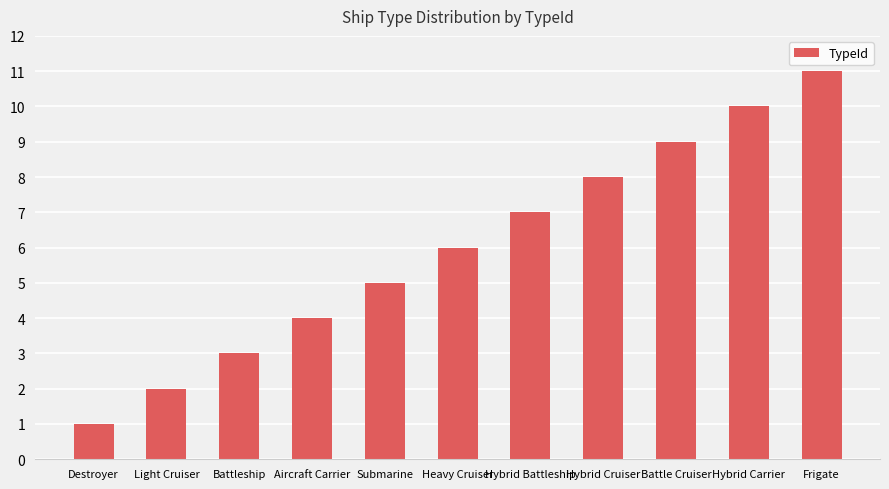

Rank the categories by value from lowest to highest.

Destroyer, Light Cruiser, Battleship, Aircraft Carrier, Submarine, Heavy Cruiser, Hybrid Battleship, Hybrid Cruiser, Battle Cruiser, Hybrid Carrier, Frigate